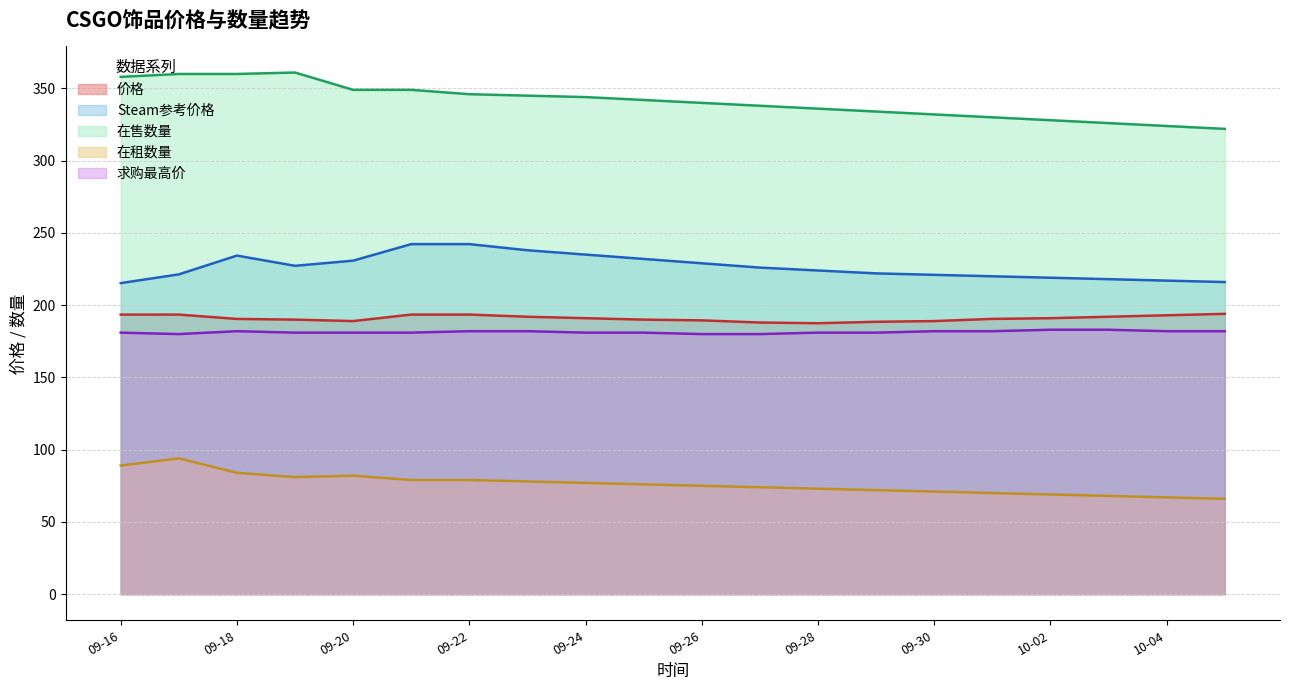

At which label does 求购最高价 reach its minimum?

2023-09-17